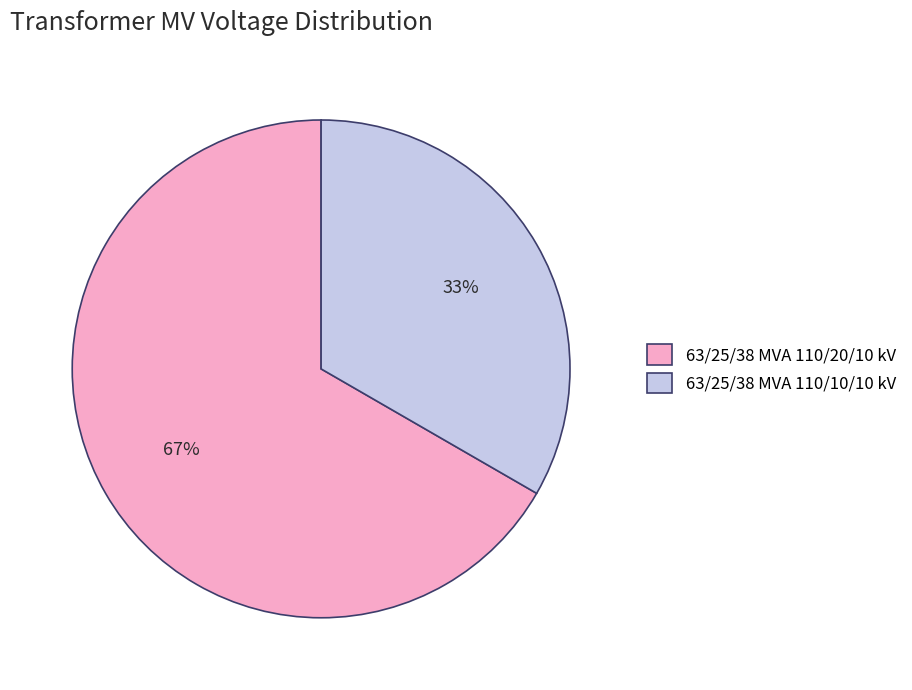

What percentage is the 63/25/38 MVA 110/10/10 kV slice, to the nearest percent?

33%